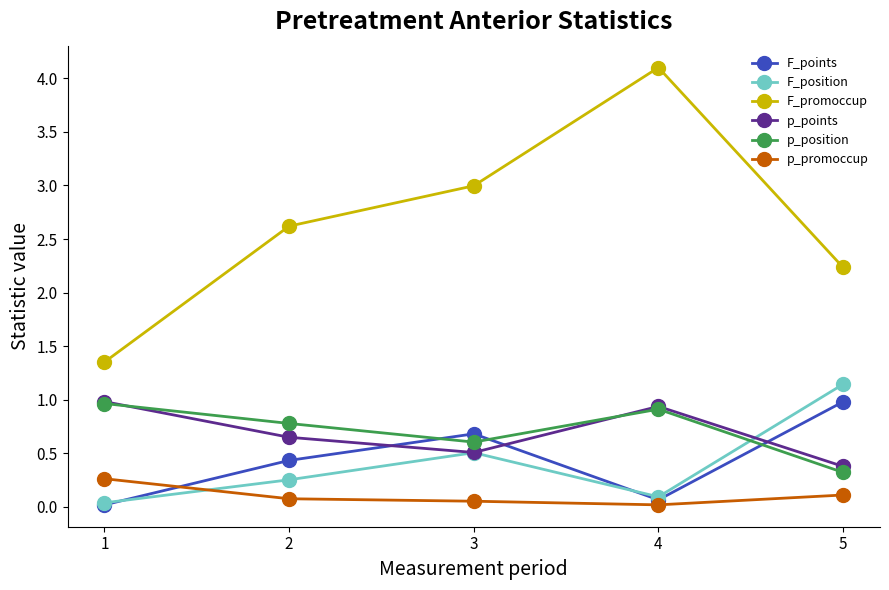

True or false: F_promoccup and F_position intersect in this chart.

False